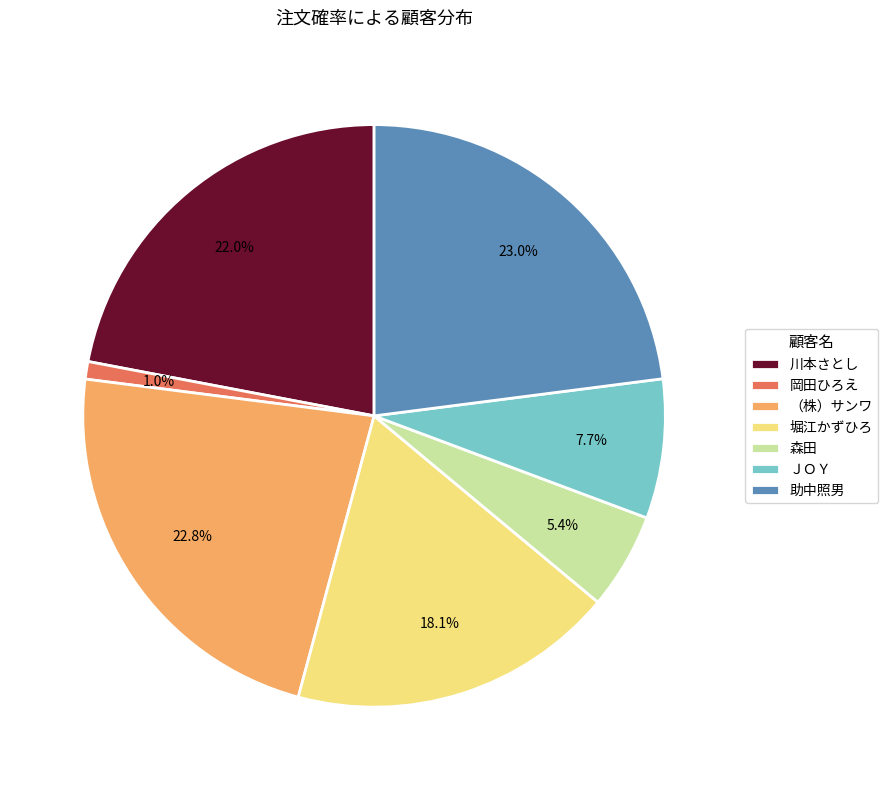

Is there a majority slice in this chart?

No